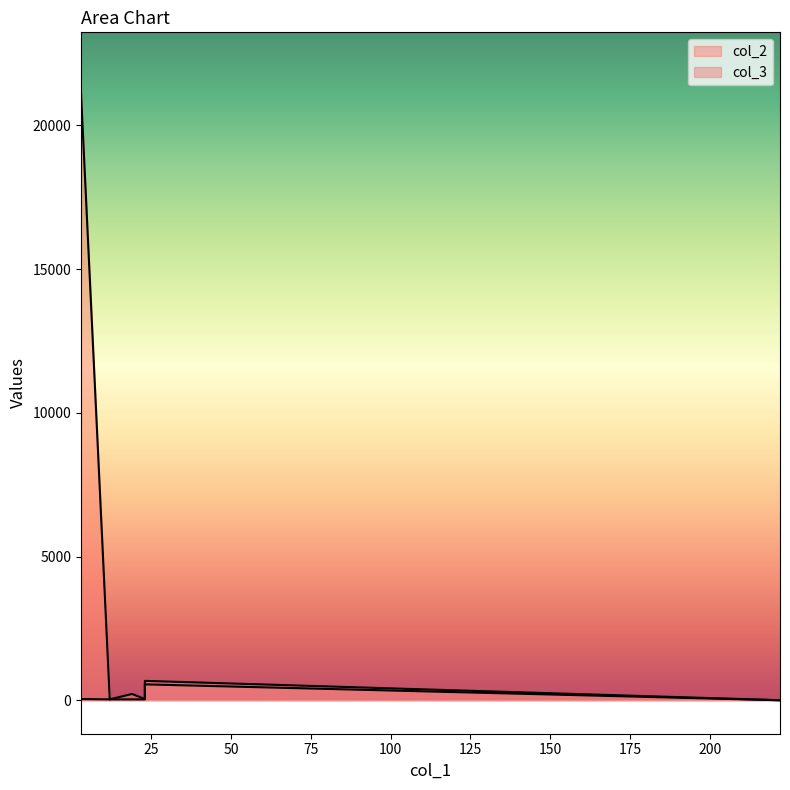

Does the chart have visible grid lines?

No